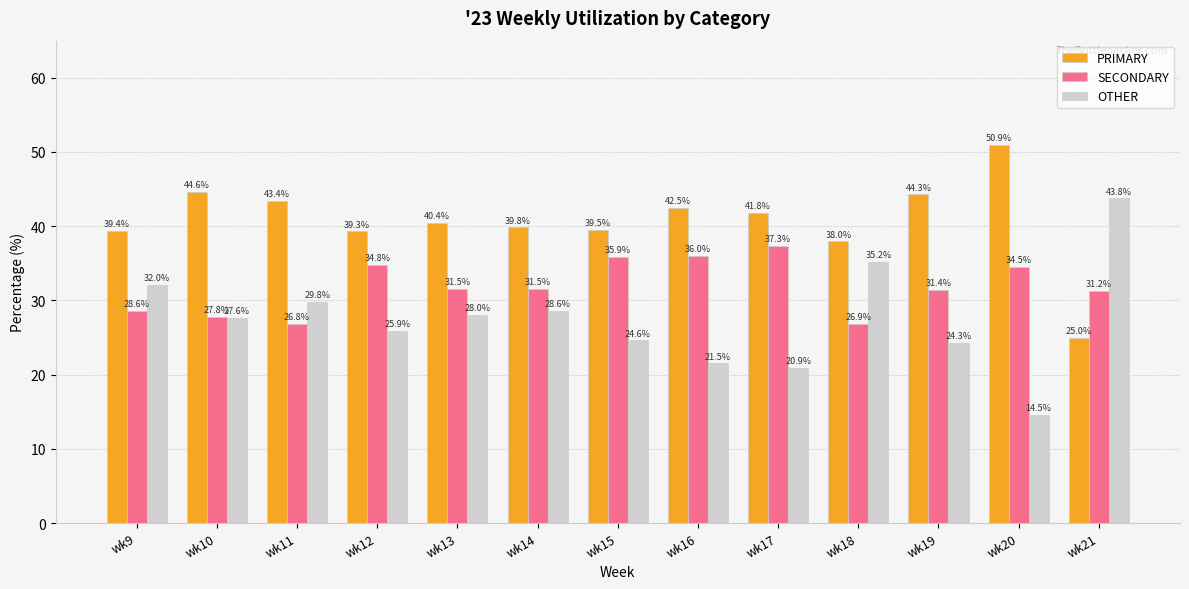

Is the value of PRIMARY at wk14 greater than the value of SECONDARY at wk17?

Yes